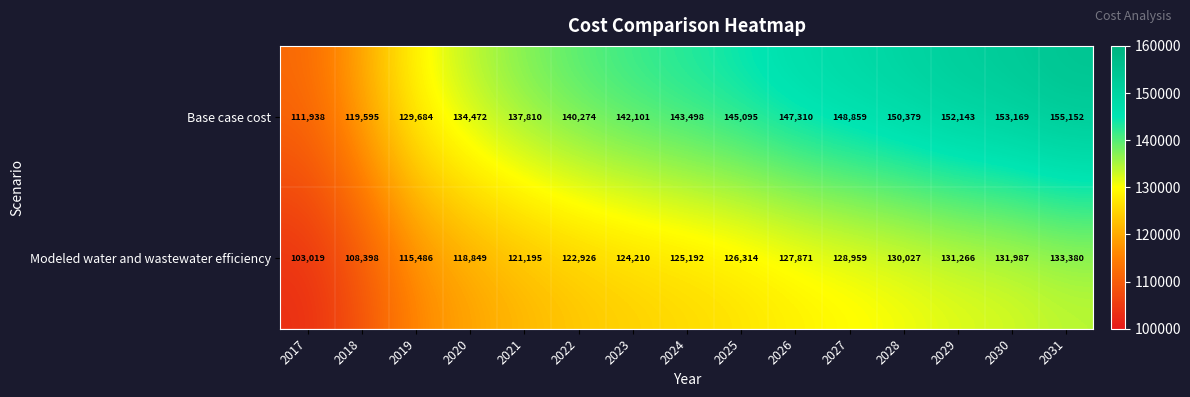

What is the total value across all series at 2017?

214957